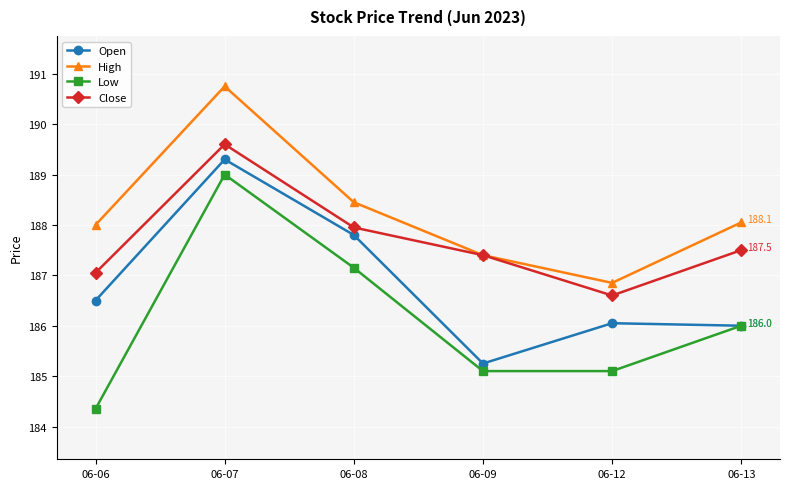

Read the Close value at 06-13.

187.5